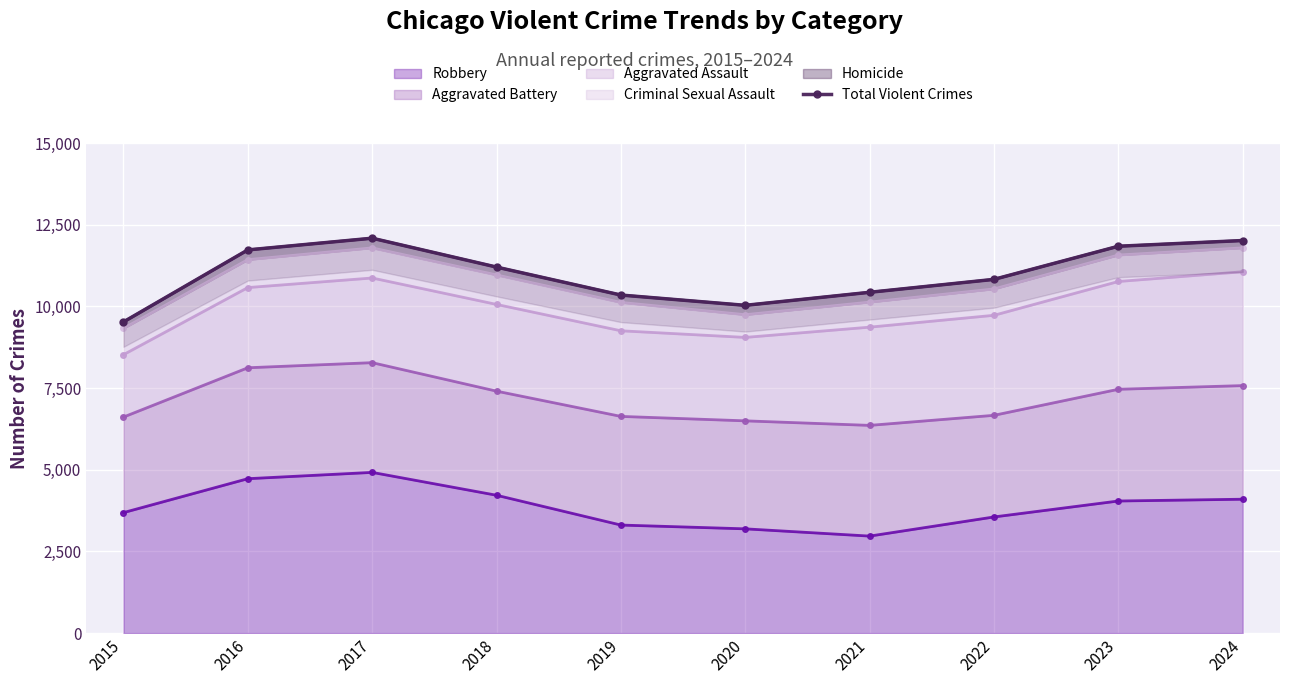

Reading left to right, transcribe all the data shown in this chart.

9525	11730	12088	11204	10348	10033	10432	10828	11842	12017